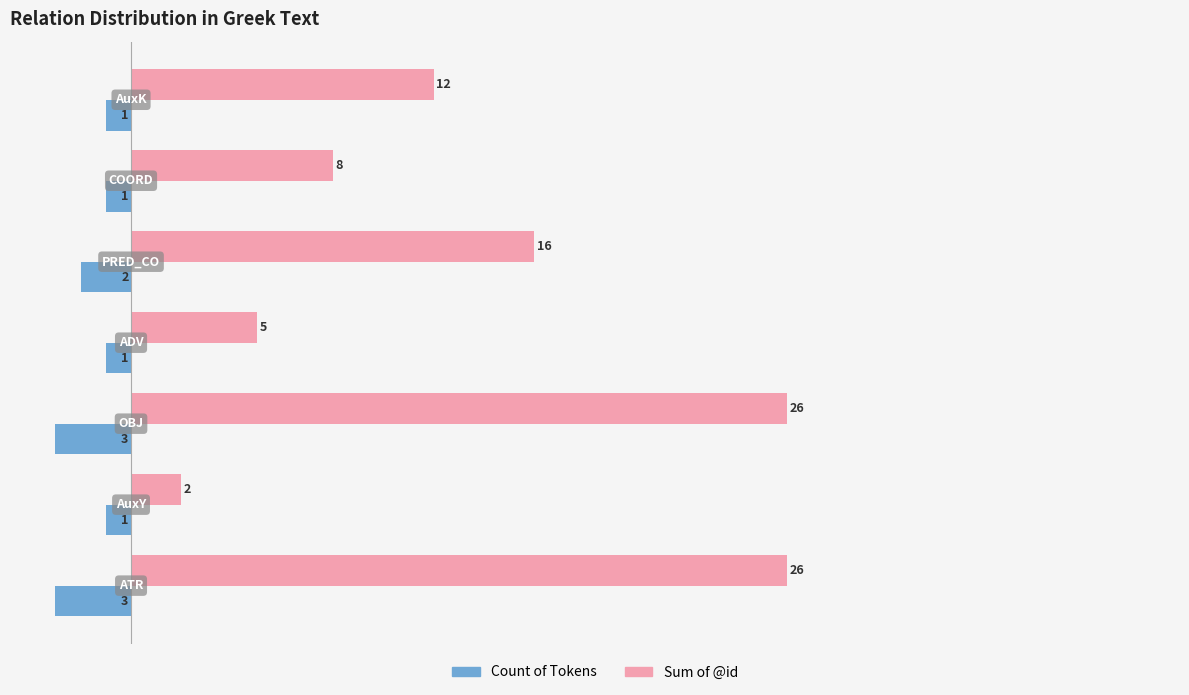

What is the highest value of the Sum of @id series?

26